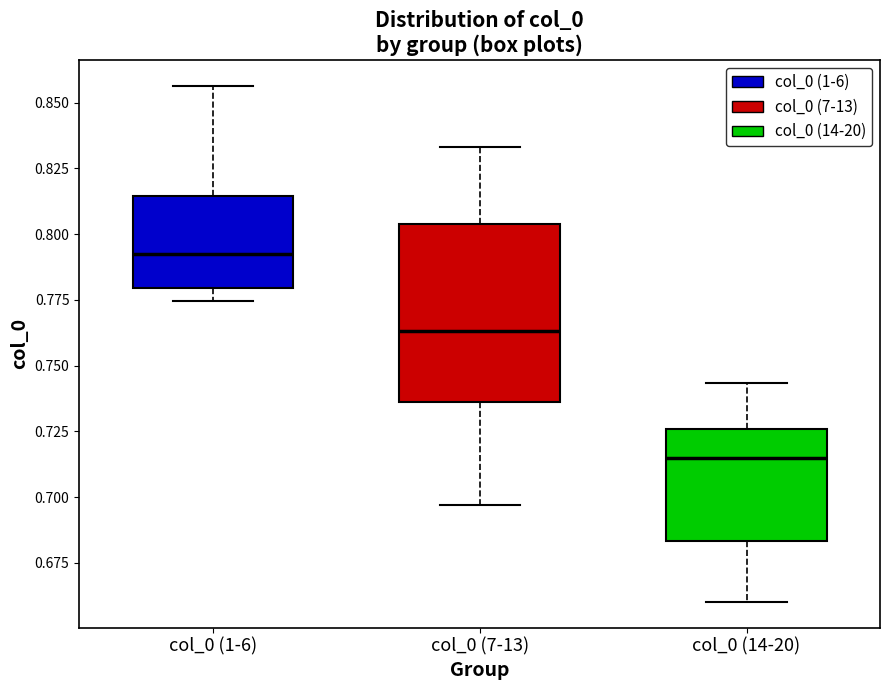

Where is the upper edge of the box for col_0 (14-20) on the y-axis? The values are not printed on the chart, so give them approximately, as read against the axis.

0.725